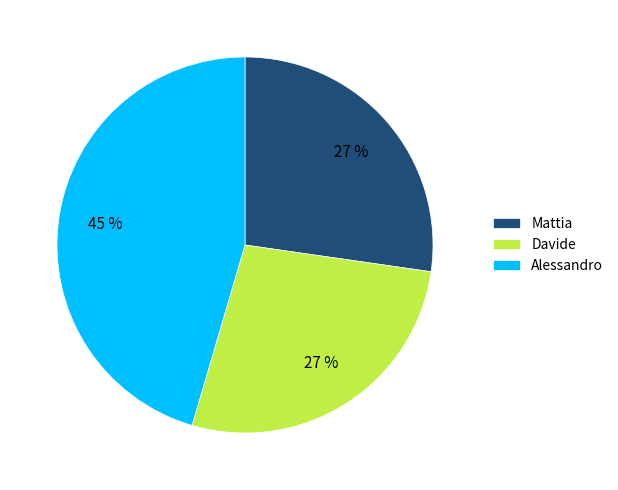

What is the ratio of the value at Alessandro to the value at Mattia?

1.7